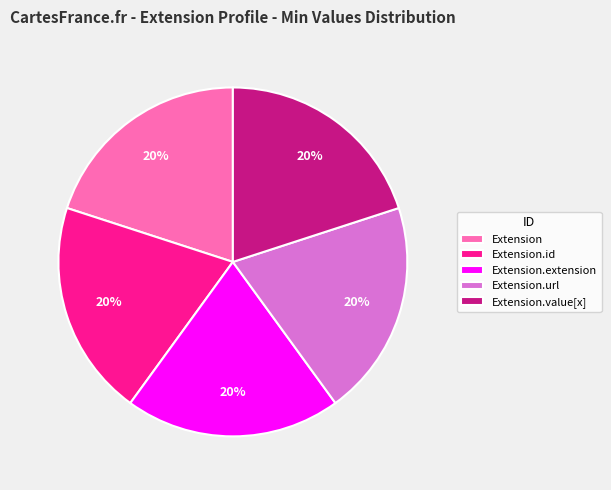

Is there any slice that represents more than half of the pie?

No